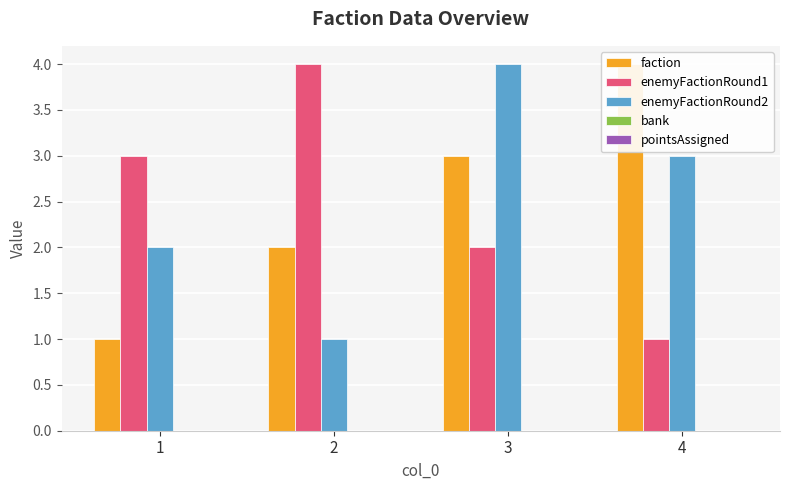

Where is enemyFactionRound1 nearest to the value 2?

3